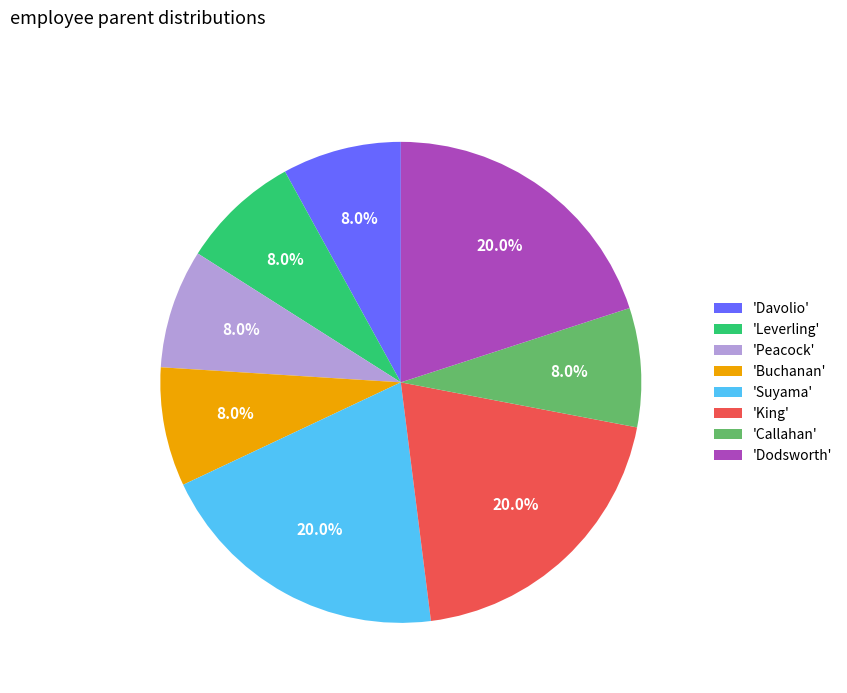

What percentage do 'Dodsworth' and 'Buchanan' together represent?

28.0%